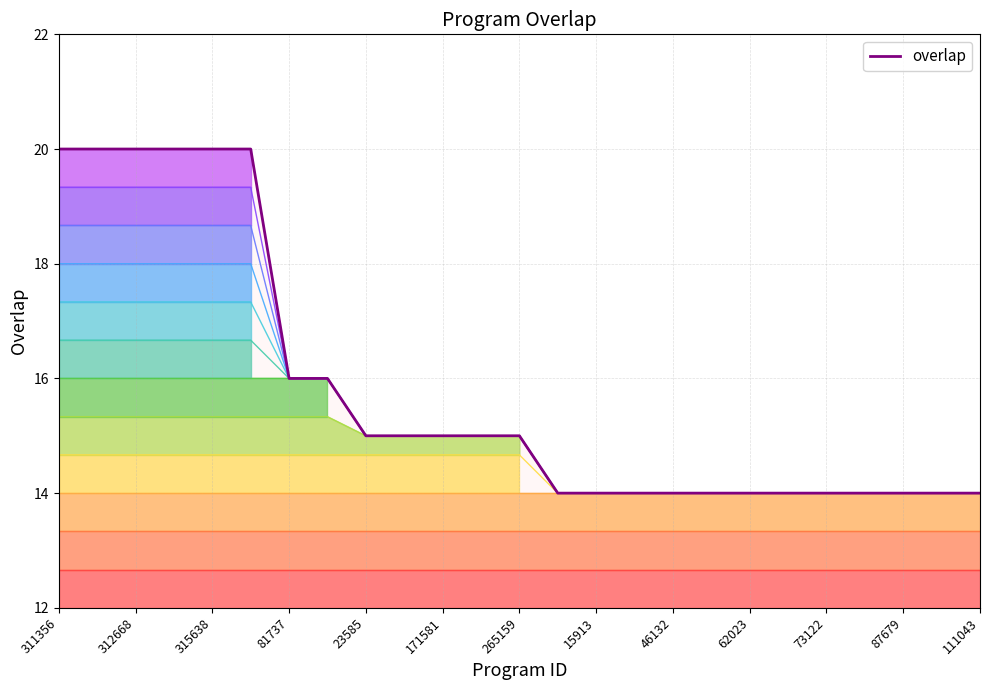

Reading right to left, extract all data points from this chart.

111043=14	102890=14	87679=14	75123=14	73122=14	72709=14	62023=14	47513=14	46132=14	23200=14	15913=14	7701=14	265159=15	171833=15	171581=15	28229=15	23585=15	312620=16	81737=16	315645=20	315638=20	315312=20	312668=20	311385=20	311356=20